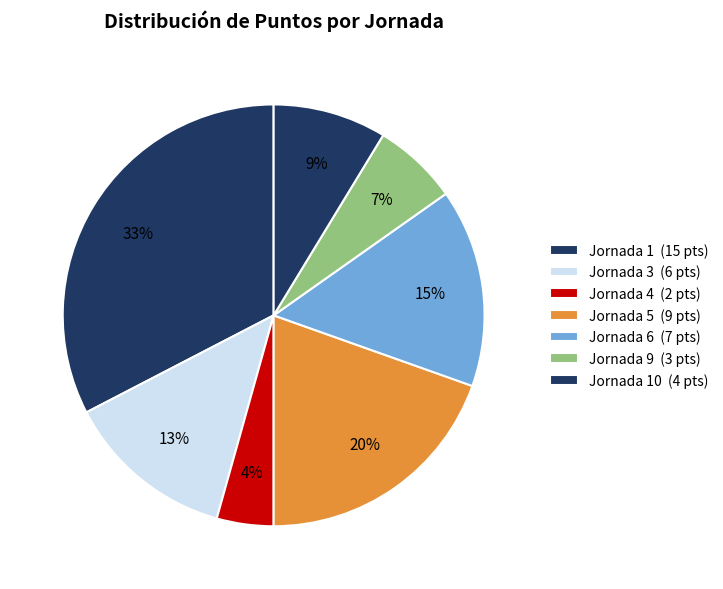

How many slices are in this pie chart?

7